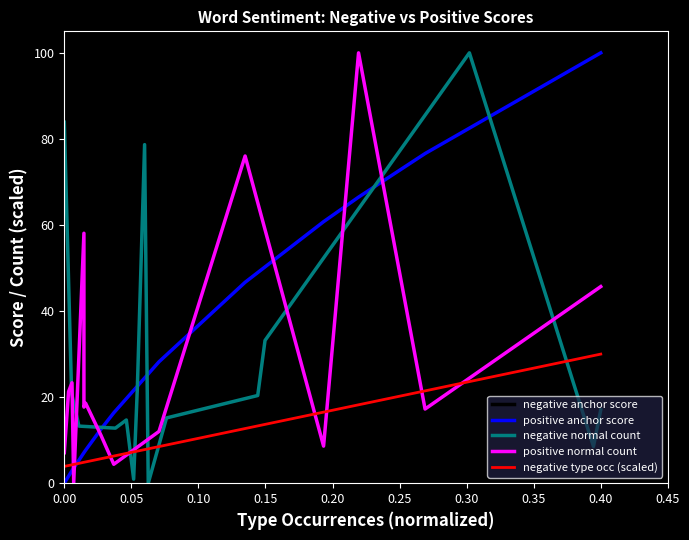

The value of negative type occ (scaled) at 0.40 is 30.0. True or false?

True